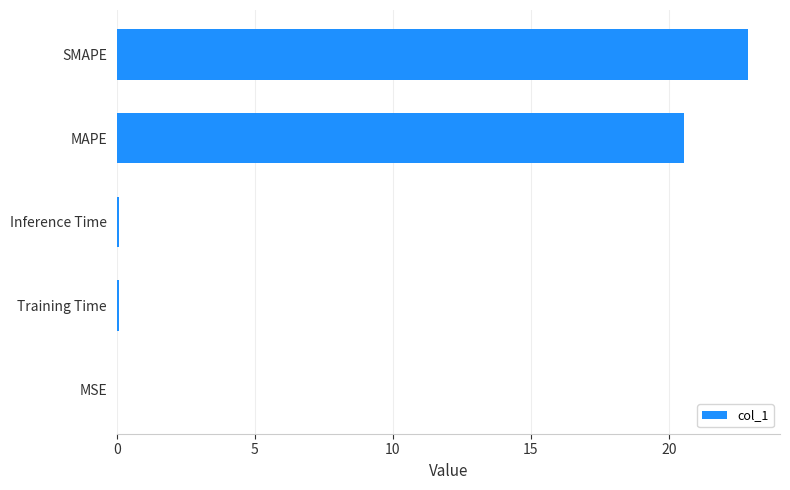

Which has a higher value, MSE or MAPE?

MAPE